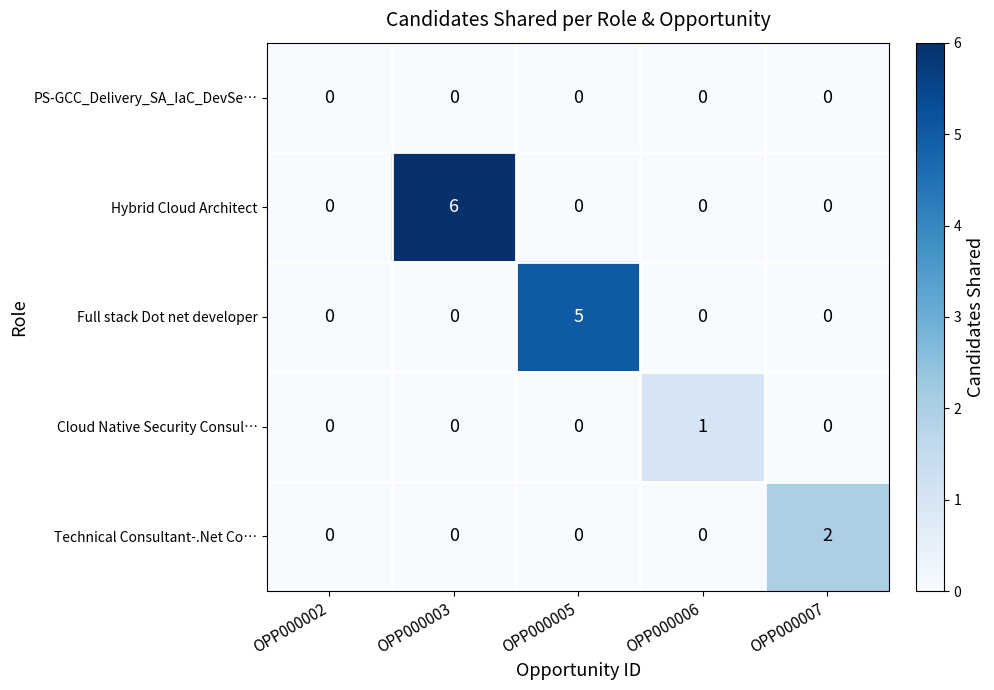

What is the sum of the Hybrid Cloud Architect values at OPP000006 and OPP000003?

6